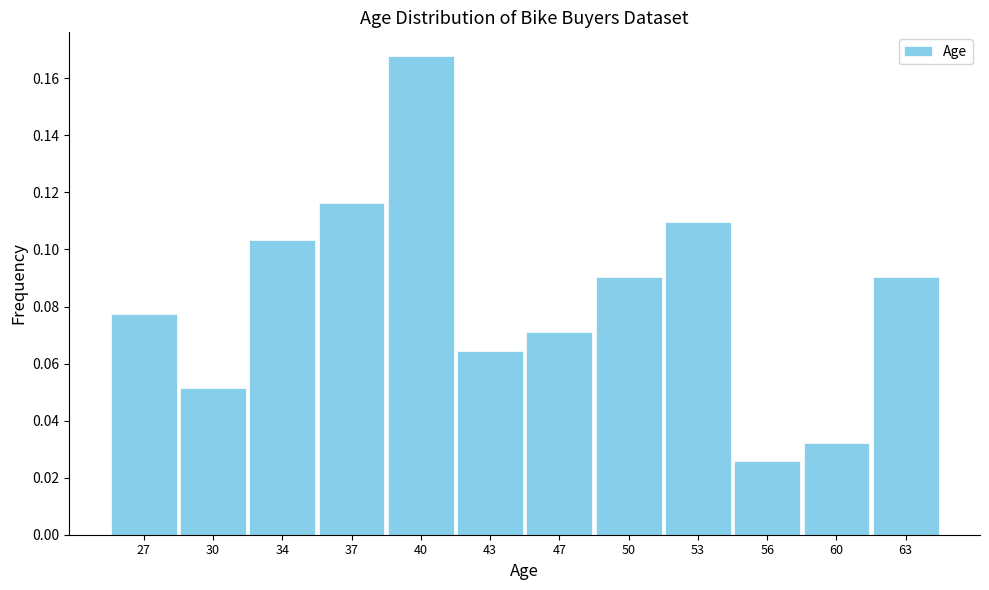

Which label corresponds to the largest value in the chart?

40